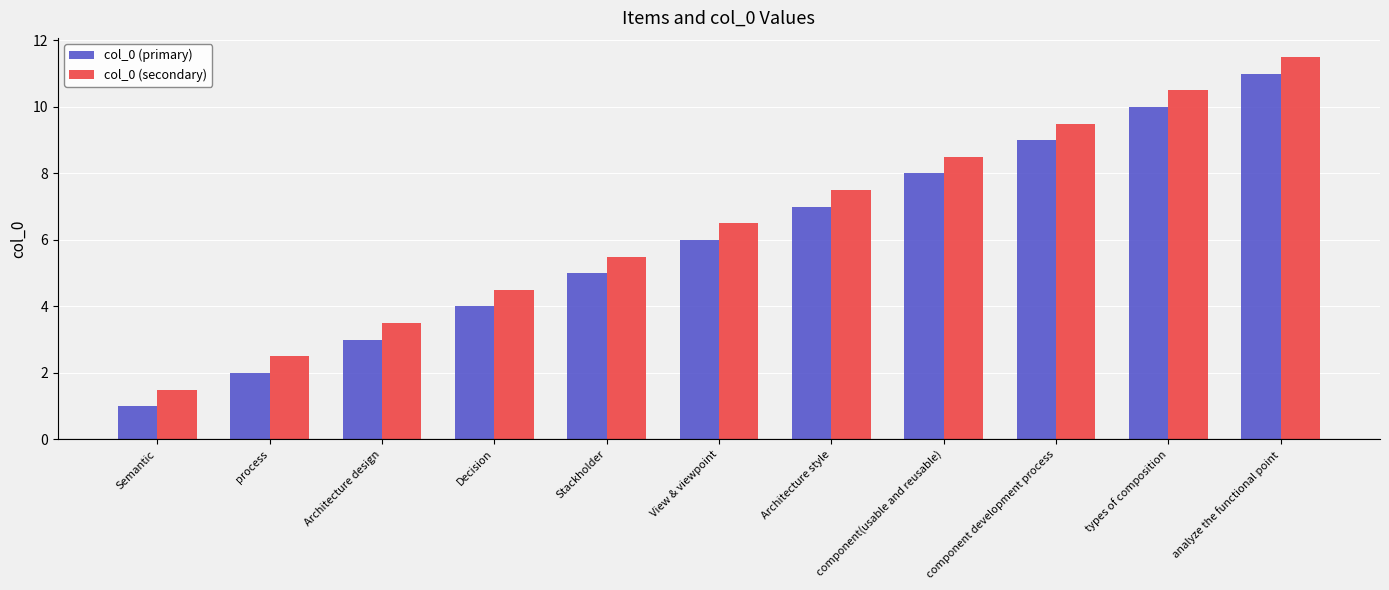

True or false: col_0 (secondary) has a value of 8.5 at component(usable and reusable).

True